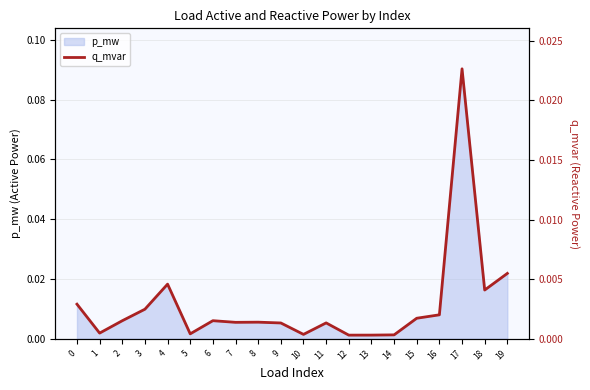

How many data points does each series have?

20